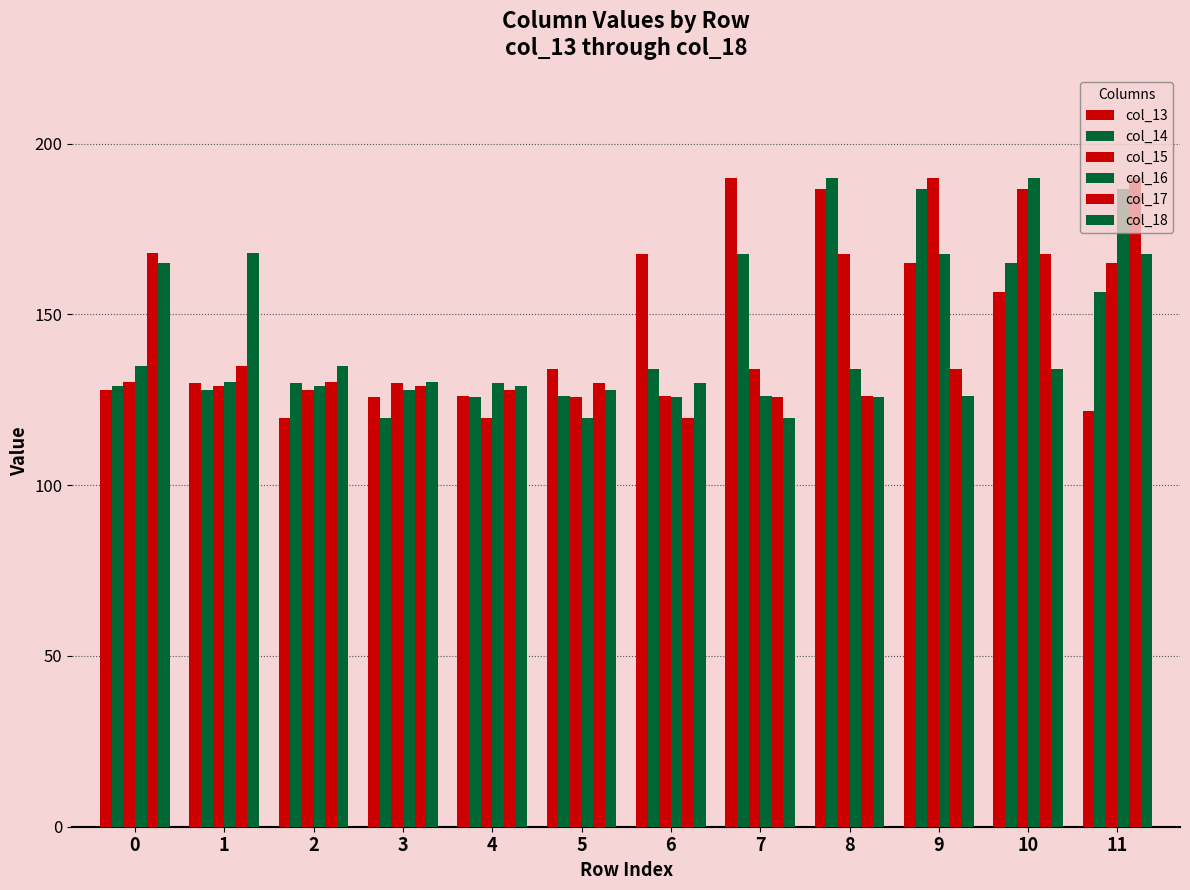

At 11, list the series in order from largest to smallest.

col_17, col_16, col_18, col_15, col_14, col_13